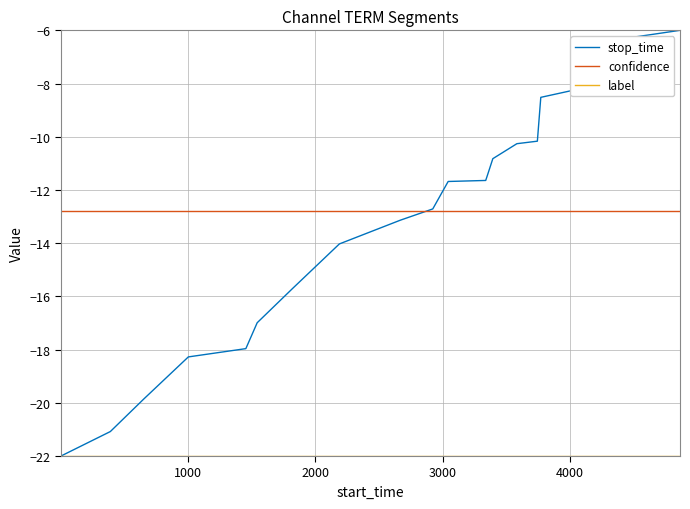

What is the minimum value shown in the chart?

-22.0